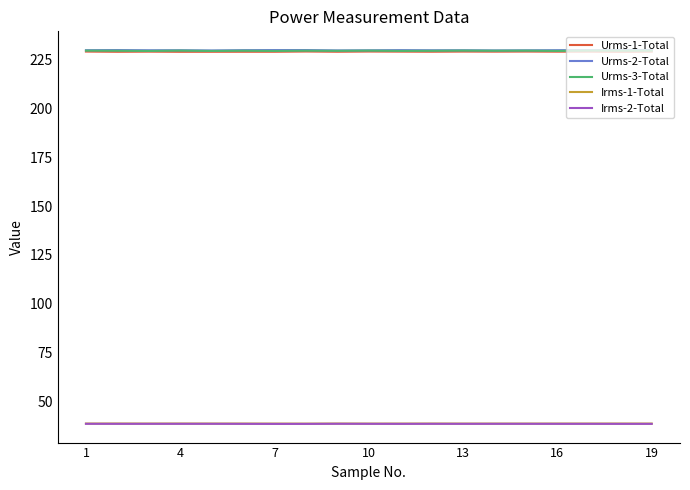

What is the highest value of the Urms-2-Total series?

230.1